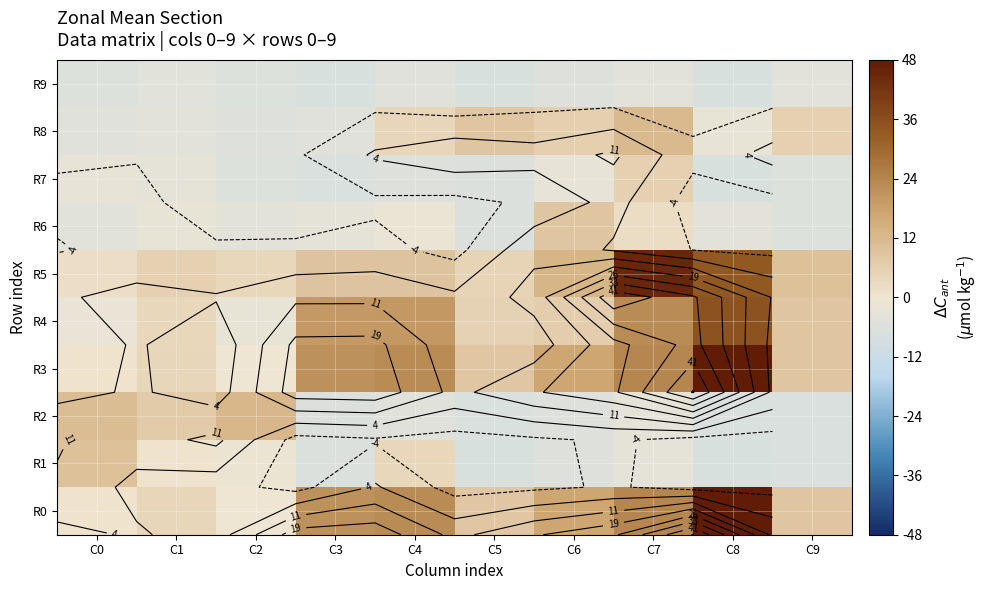

Between C1 and C6, which is larger?

C6